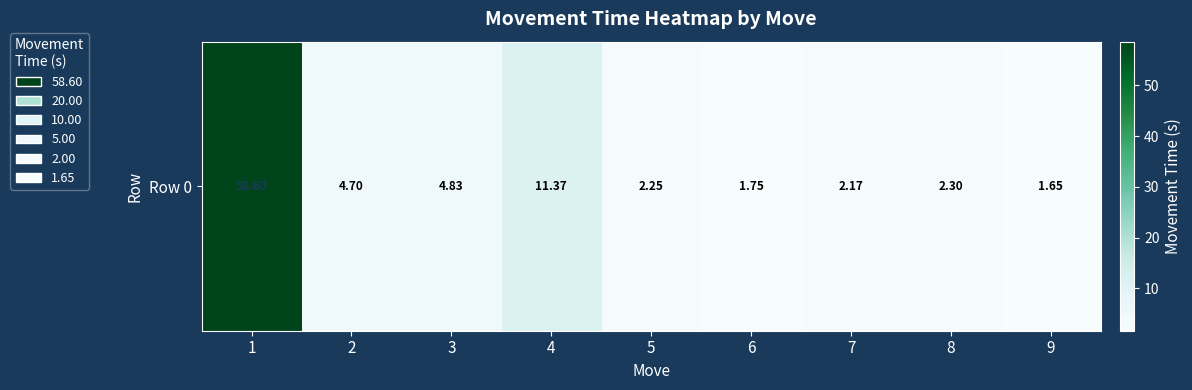

List the labels in order of value, smallest first.

9, 6, 7, 5, 8, 2, 3, 4, 1